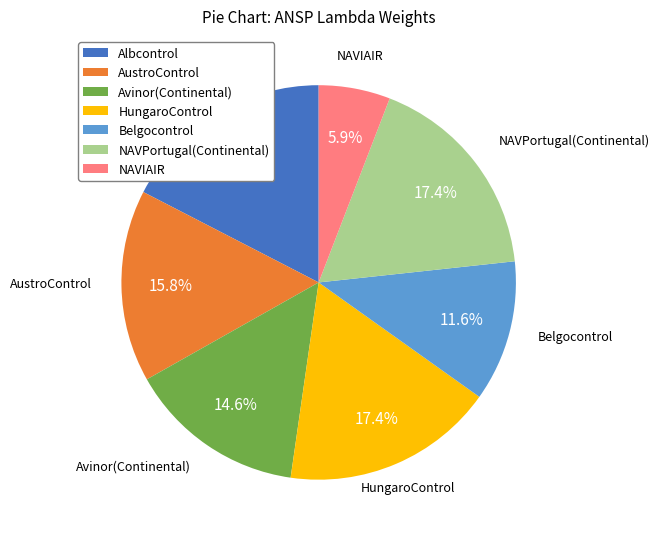

Do NAVPortugal(Continental) and AustroControl together represent more than half of the pie?

No